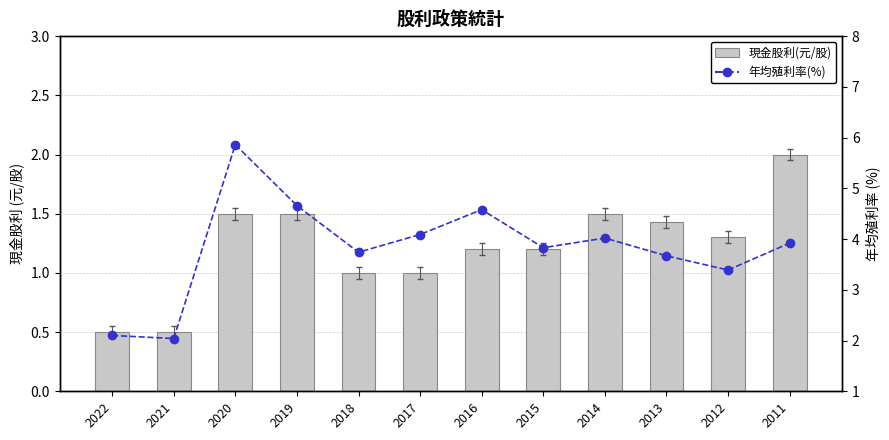

Which series has the largest range (max minus min)?

年均殖利率(%)